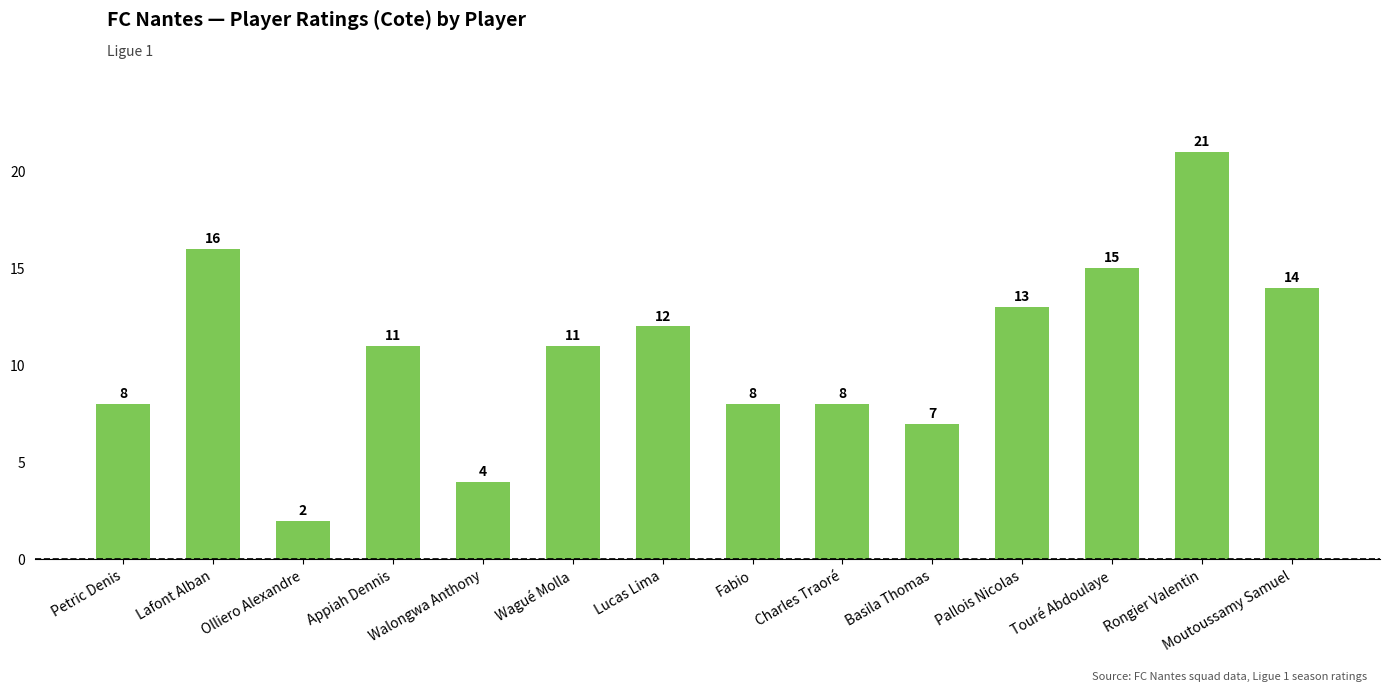

What is the ratio of the value at Lafont Alban to the value at Olliero Alexandre?

8.0